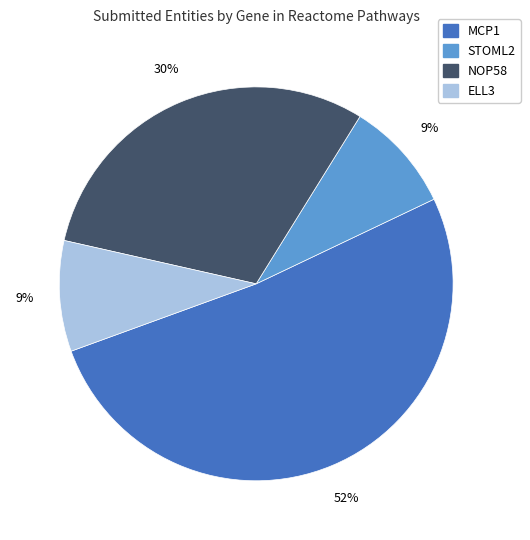

Do ELL3 and NOP58 together represent more than half of the pie?

No